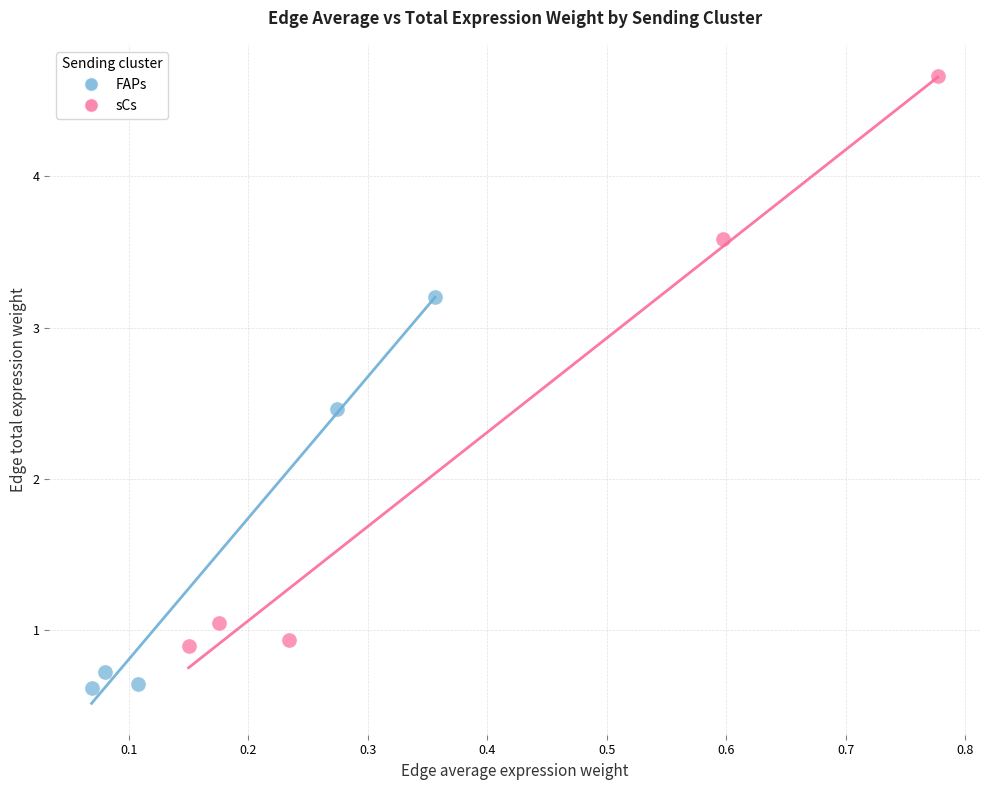

Which series reaches the minimum Y coordinate?

FAPs